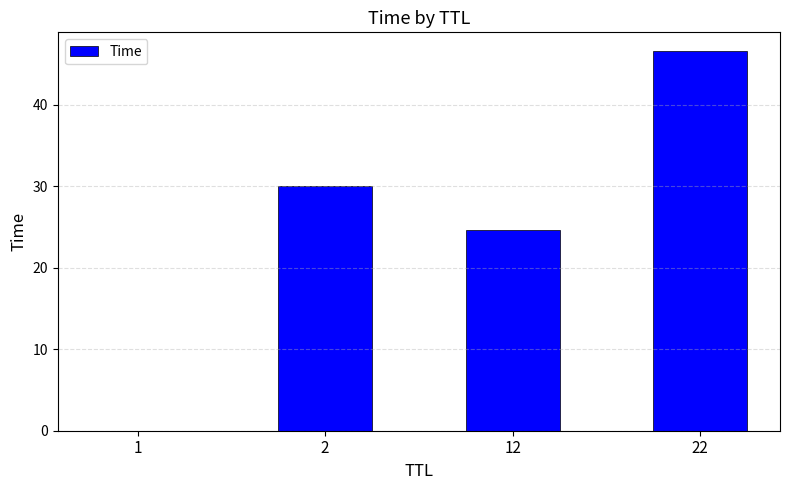

What is the sum of the values at 12 and 1?

24.6